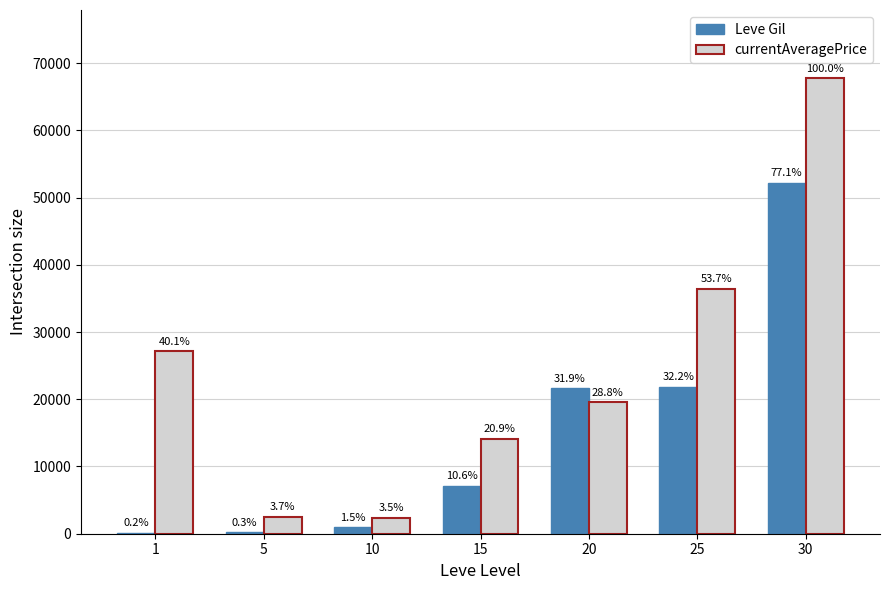

What is the difference between the maximum and second lowest values in the Leve Gil series?

52000